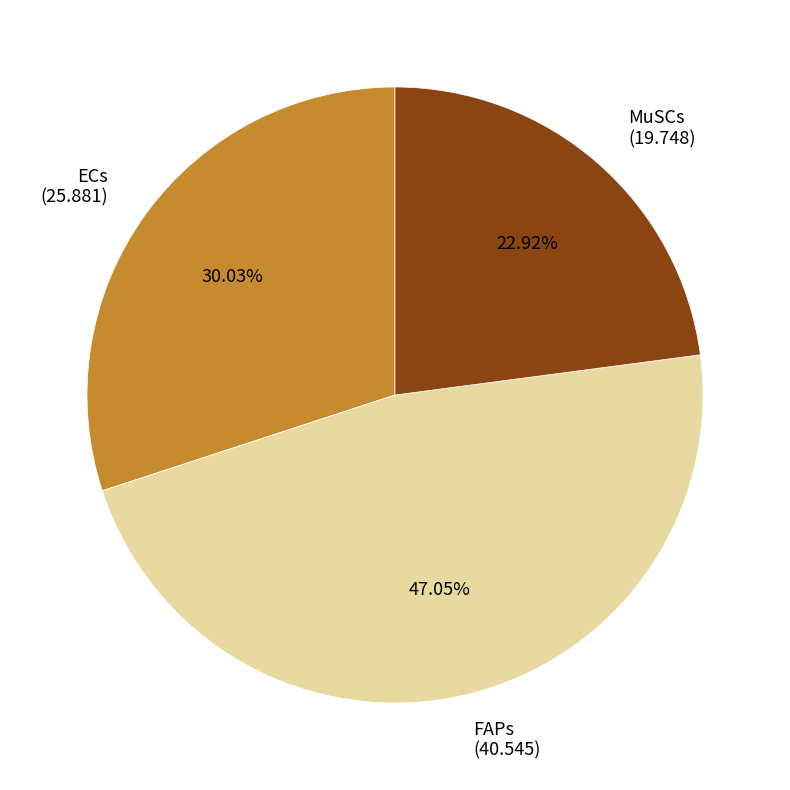

To the nearest percent, what is the combined percentage of ECs and FAPs?

77%